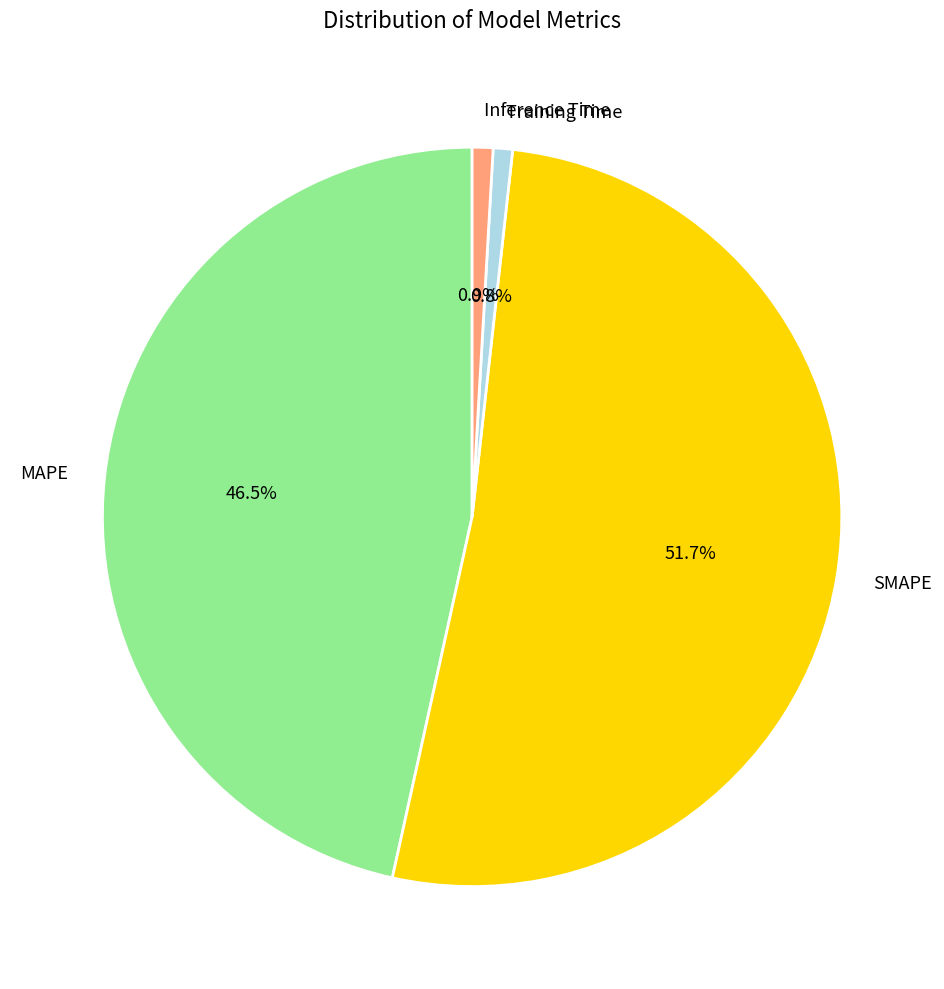

True or false: Training Time accounts for 11% of the total.

False